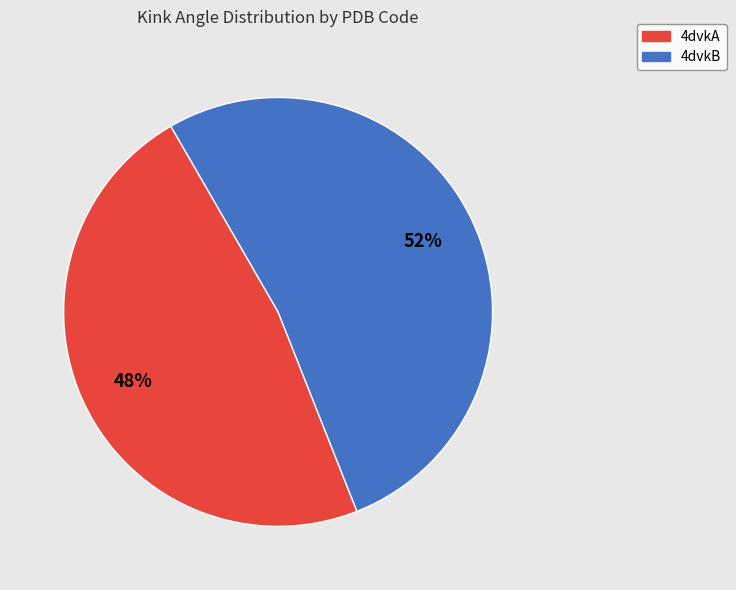

What percentage is the 4dvkB slice, to the nearest percent?

52%